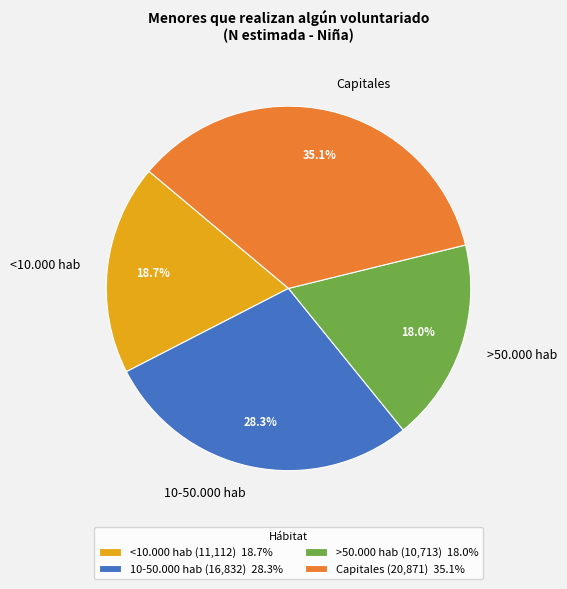

To the nearest percent, what portion does <10.000 hab represent?

19%